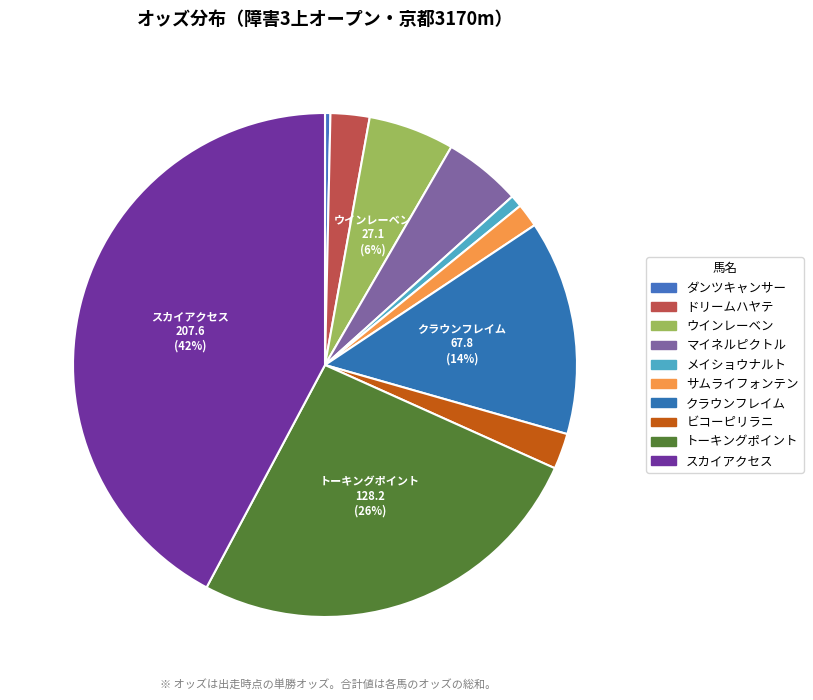

How many slices are in this pie chart?

10